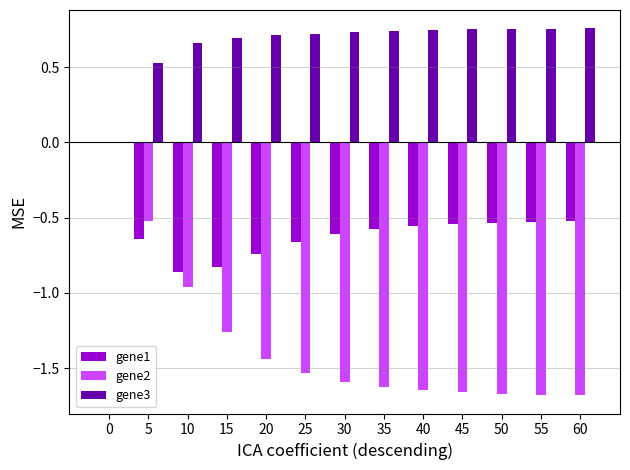

What is the sum of the gene2 values at 55 and 15?

-2.9